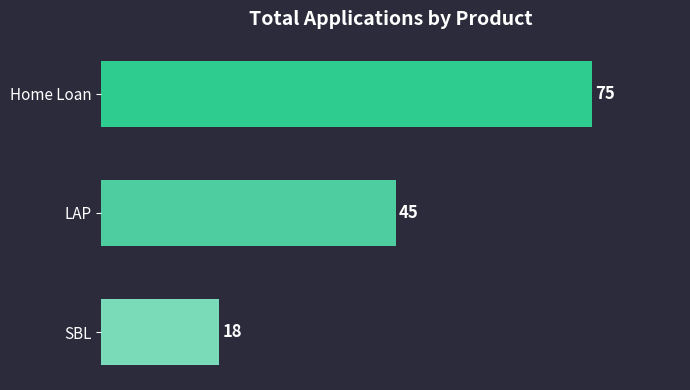

How many data points are less than 45?

1